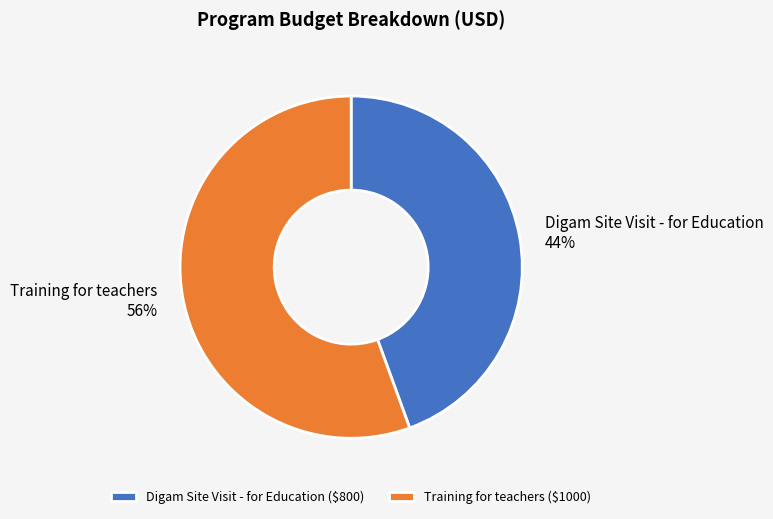

True or false: Training for teachers accounts for 67% of the total.

False